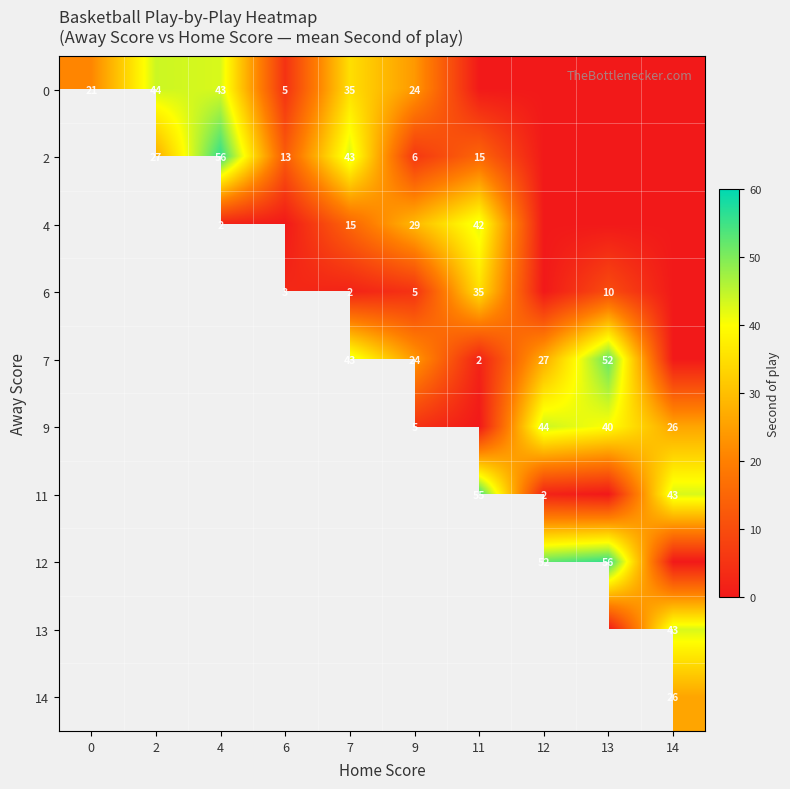

What is the greatest value displayed?

56.0